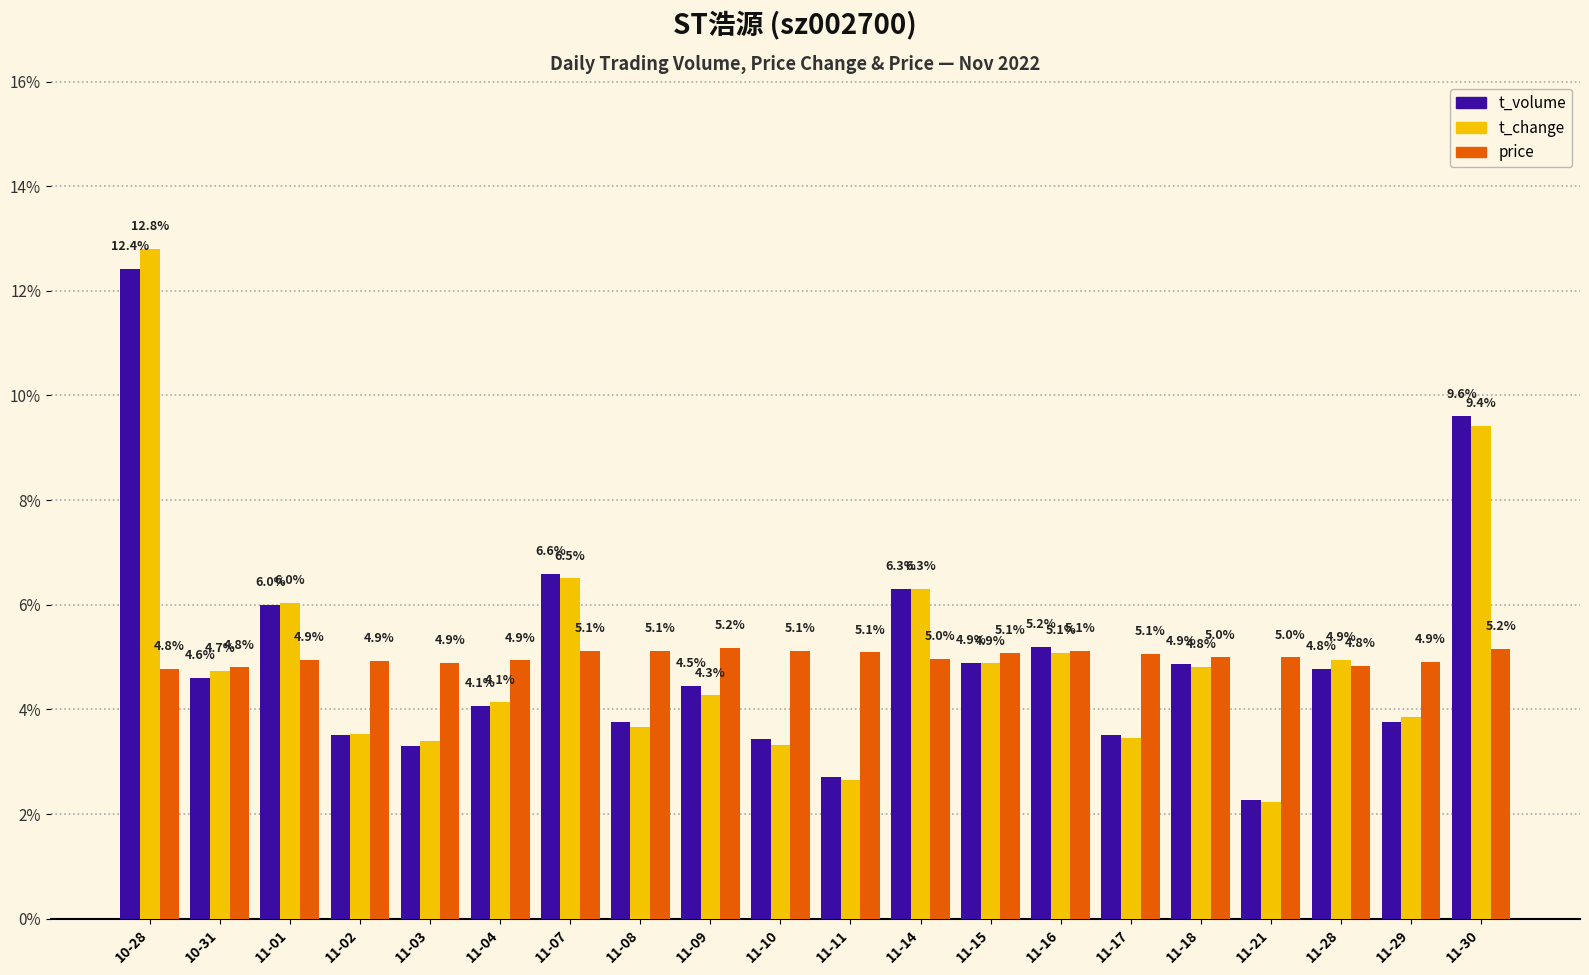

What are all the series names shown in the legend?

t_volume, t_change, price